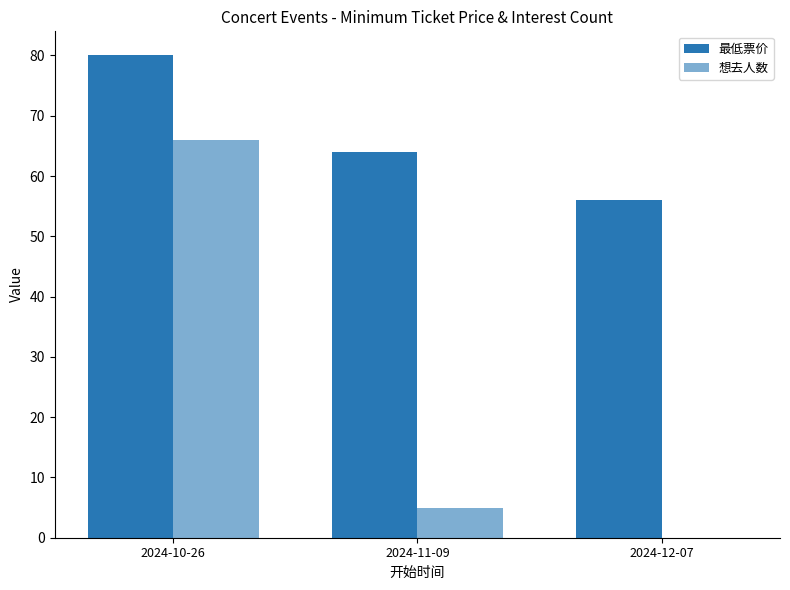

List the series in order of their peak value, highest first.

最低票价, 想去人数